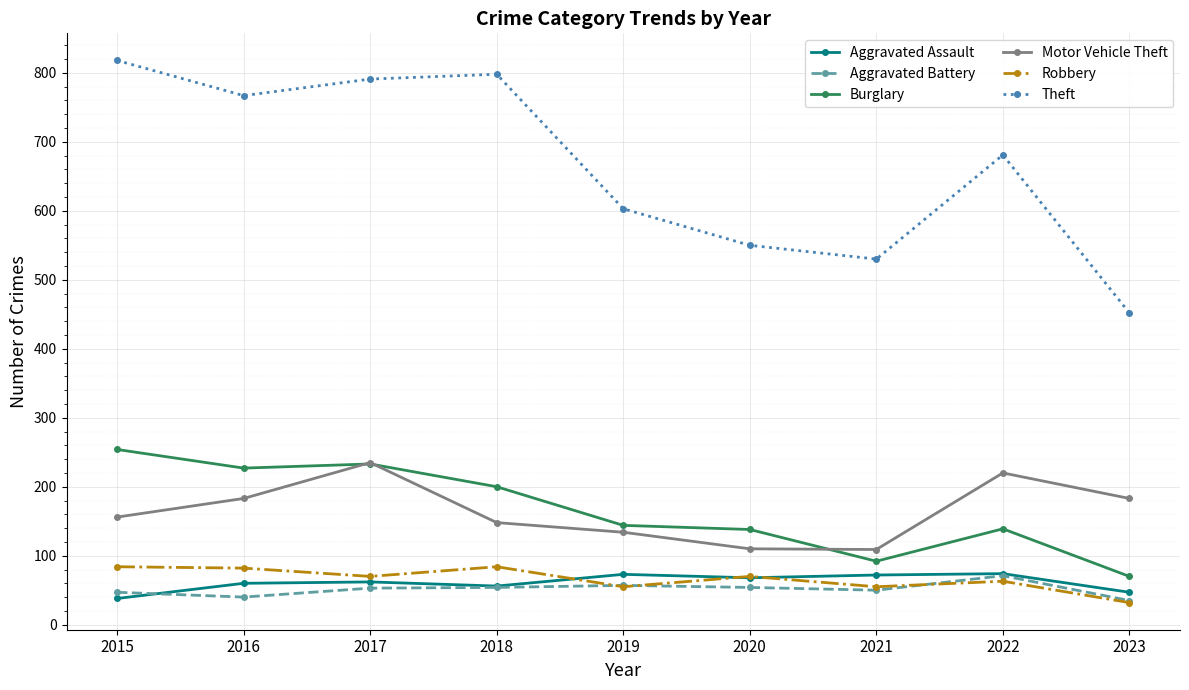

What are all the series names shown in the legend?

Aggravated Assault, Aggravated Battery, Burglary, Motor Vehicle Theft, Robbery, Theft